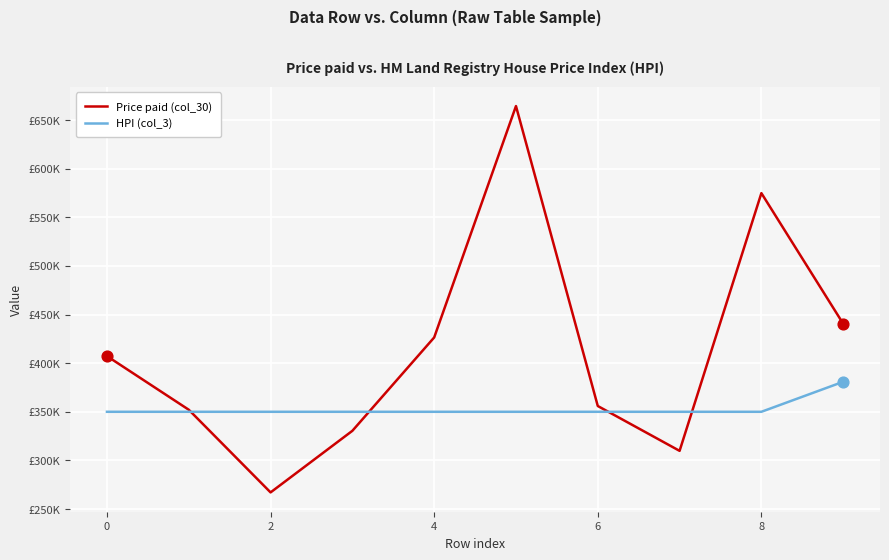

At how many categories does at least one series exceed 302329?

10